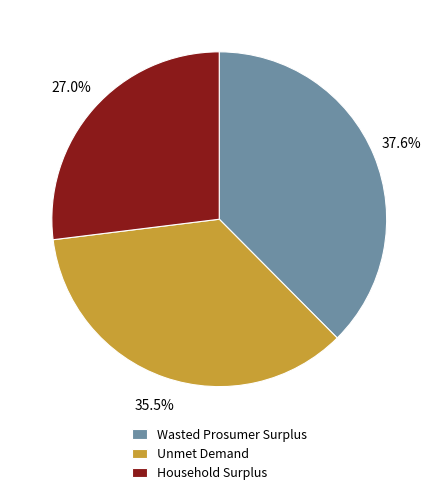

What percentage is the Wasted Prosumer Surplus slice, to the nearest percent?

38%